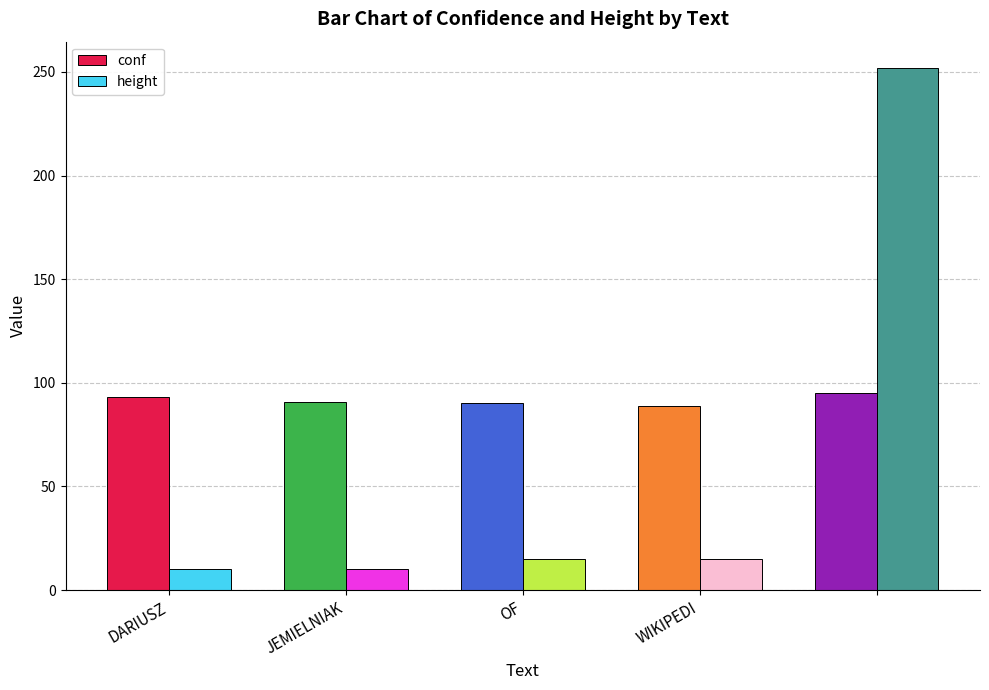

What is the difference between the maximum and minimum values in the height series?

242.0